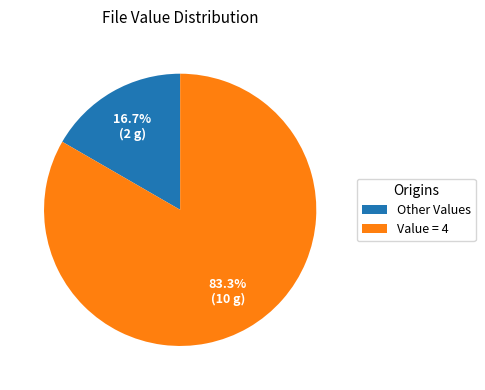

Rank the categories by value from lowest to highest.

Other Values, Value = 4